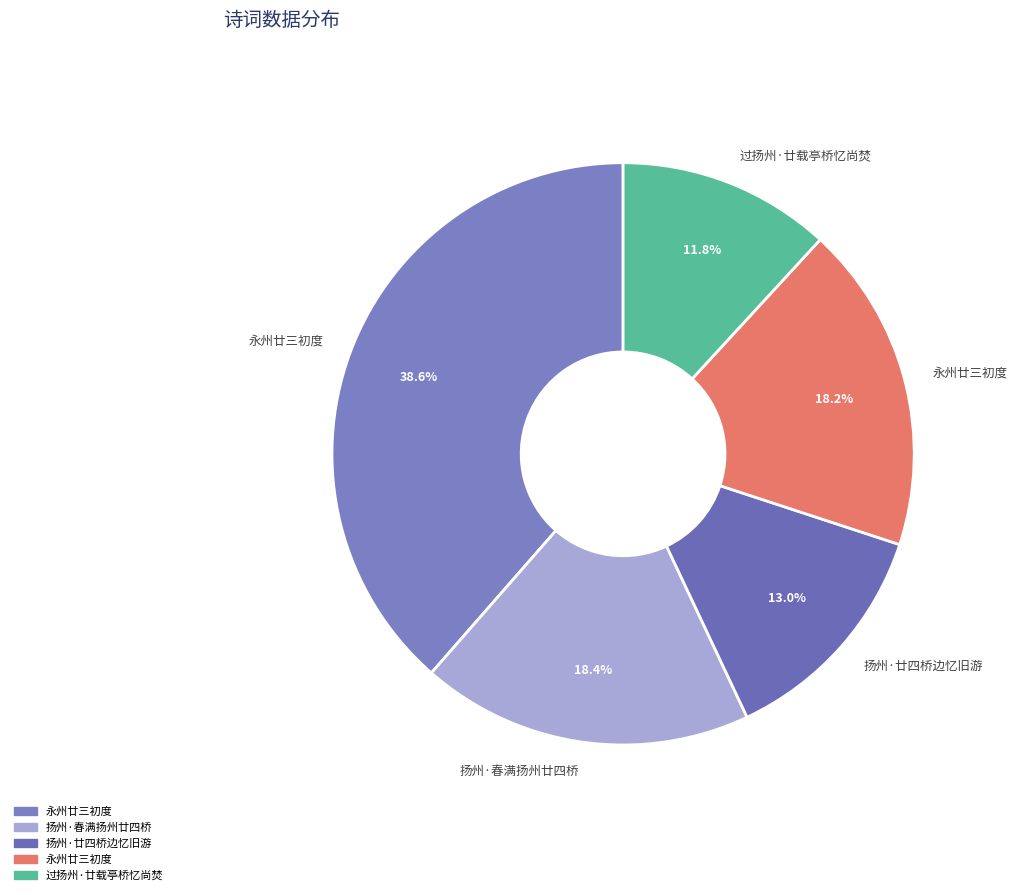

Is there a majority slice in this chart?

No